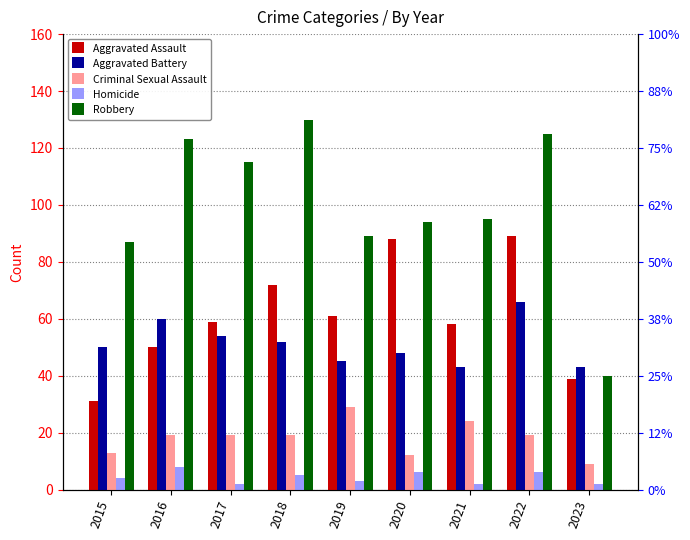

At how many categories does at least one series exceed 107?

4